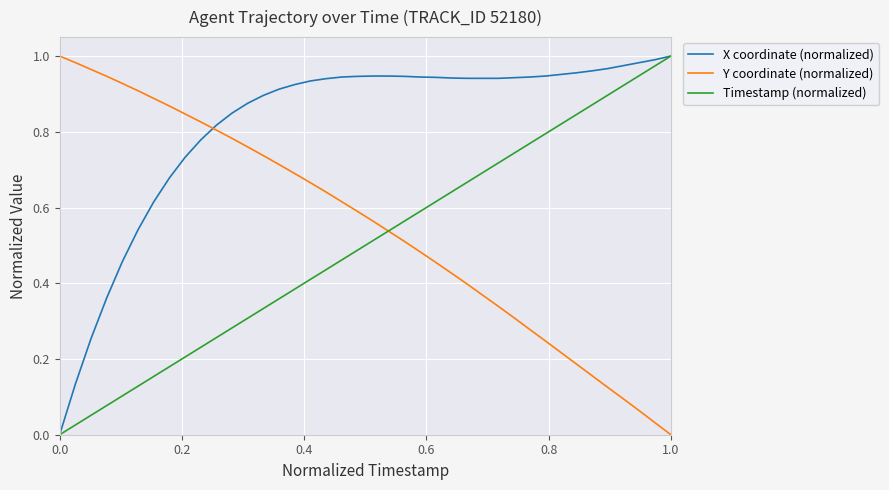

Which series has the largest total across all categories?

X coordinate (normalized)